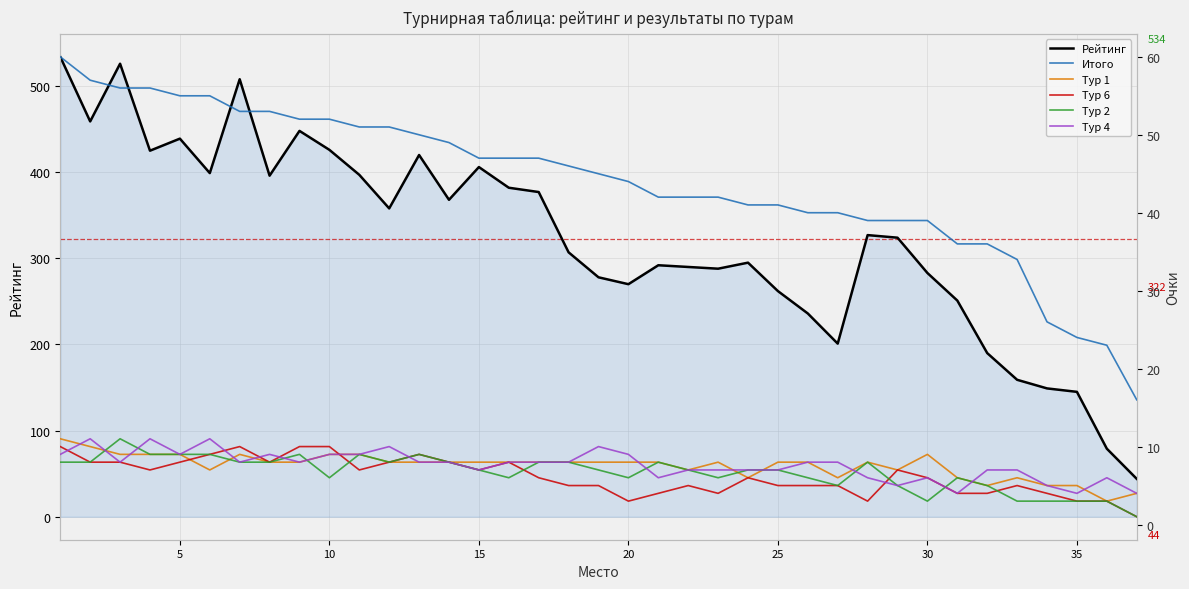

Read the Итого value at 22, to the nearest 10.

40